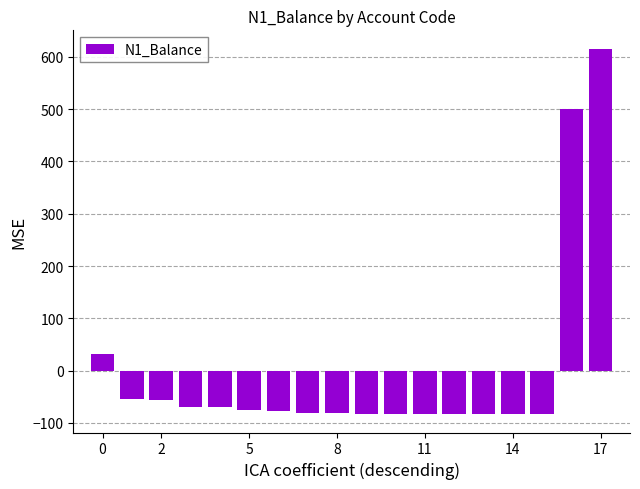

What is the difference between the maximum and minimum values?

699.3